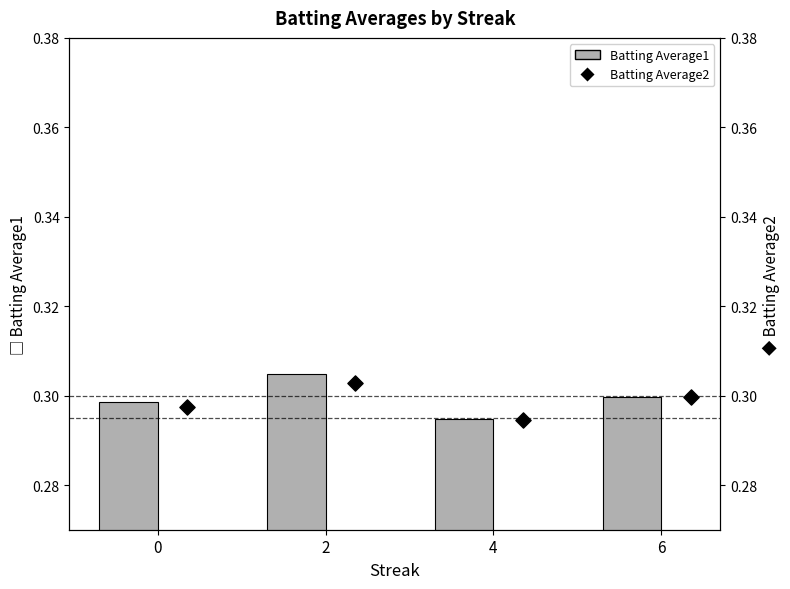

Which series contains the highest Y value?

Batting Average1